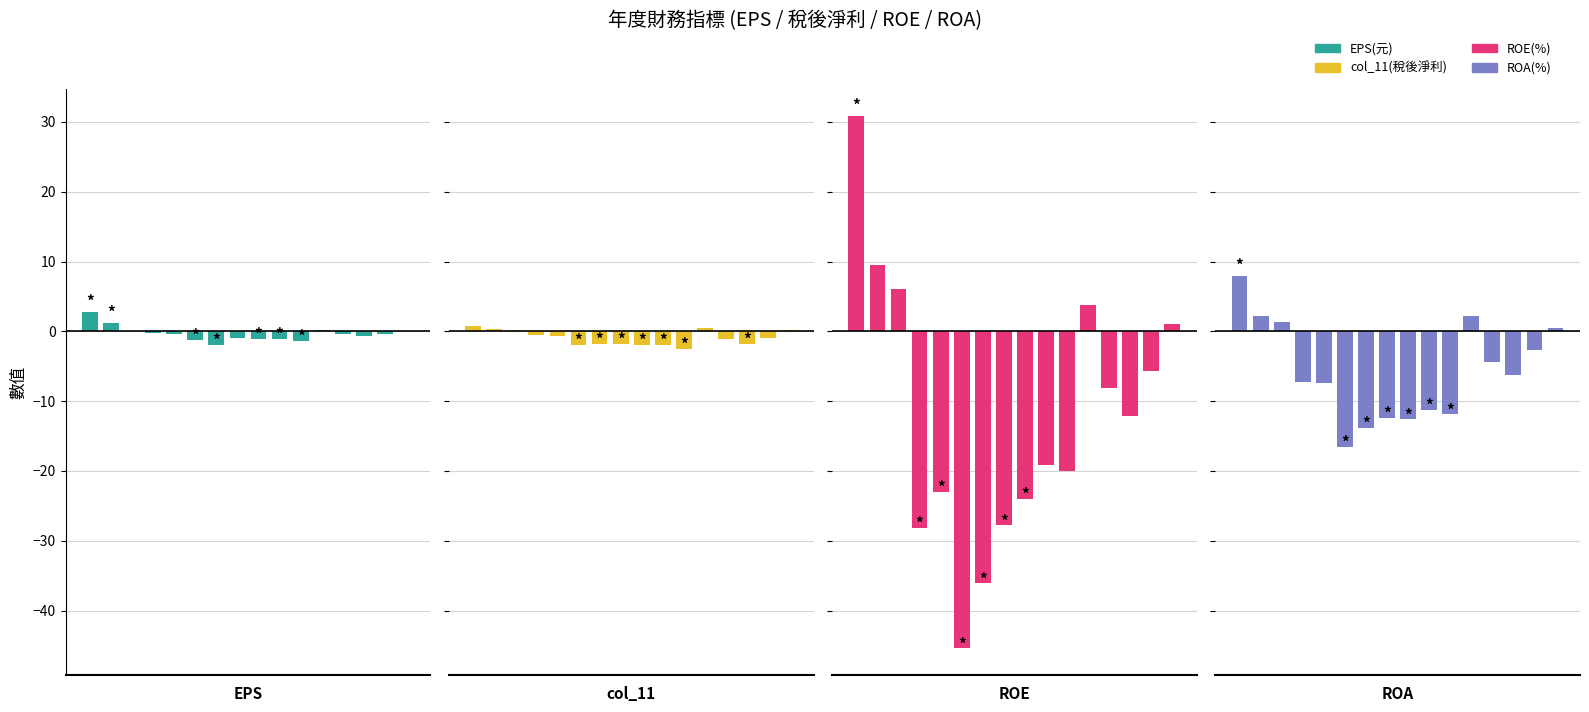

At which label is col_11(稅後淨利) closest to 0?

15